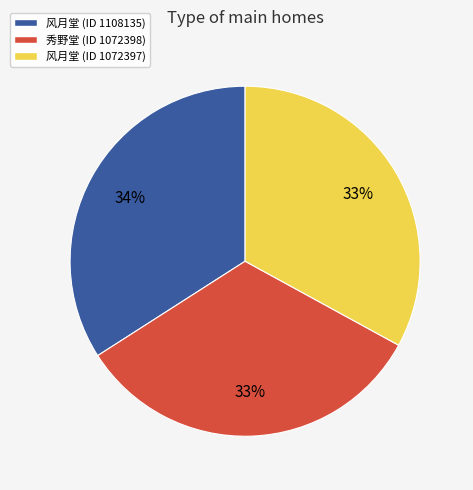

To the nearest percent, what is the average slice percentage?

33%